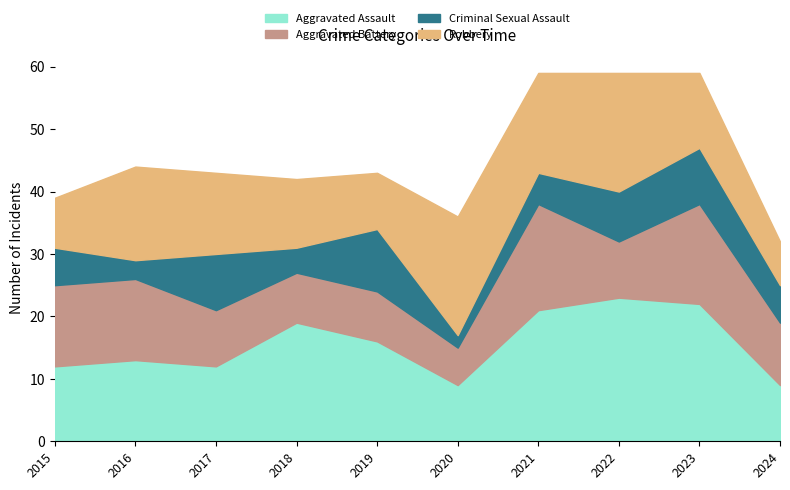

Which series has the largest total across all categories?

Aggravated Assault